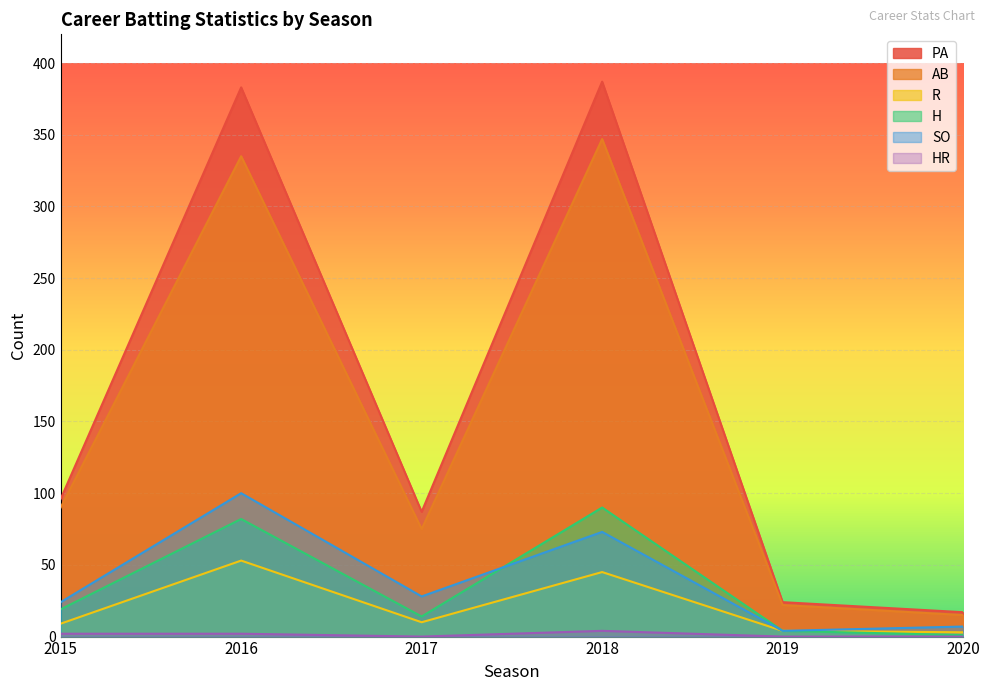

What is the maximum value shown in the chart?

387